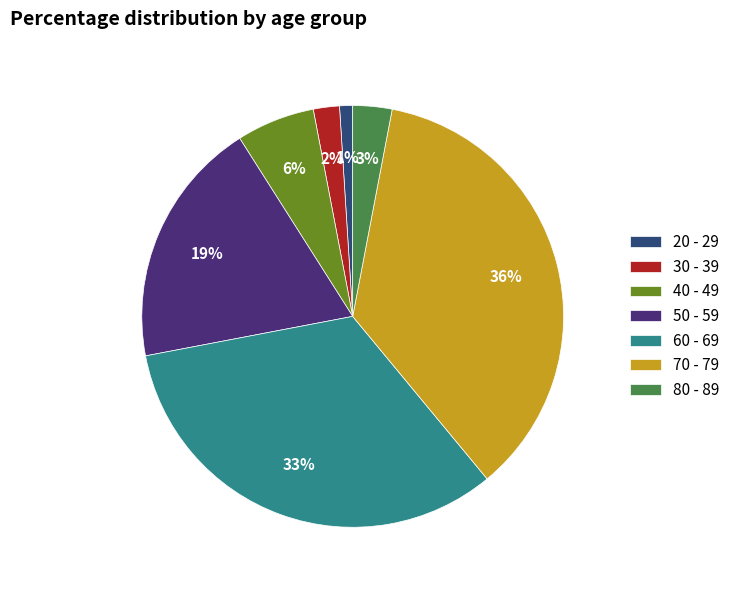

Which slice is the largest?

70 - 79